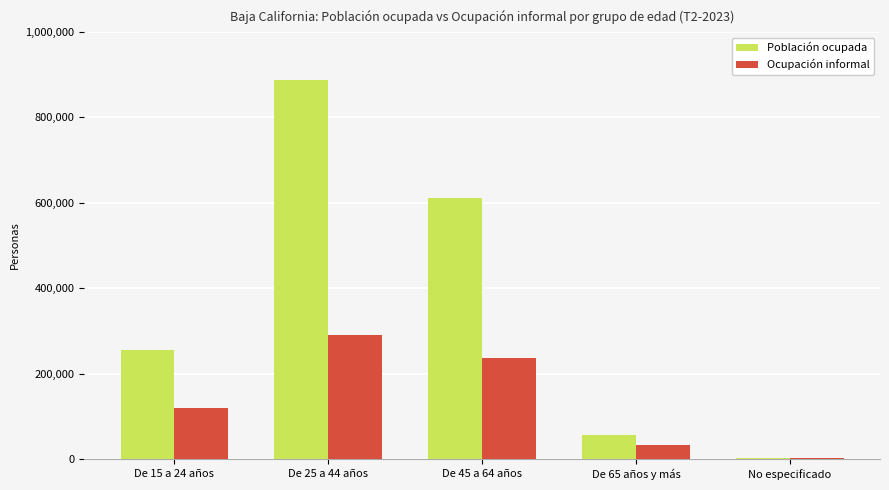

At which label does Población ocupada reach its peak?

De 25 a 44 años